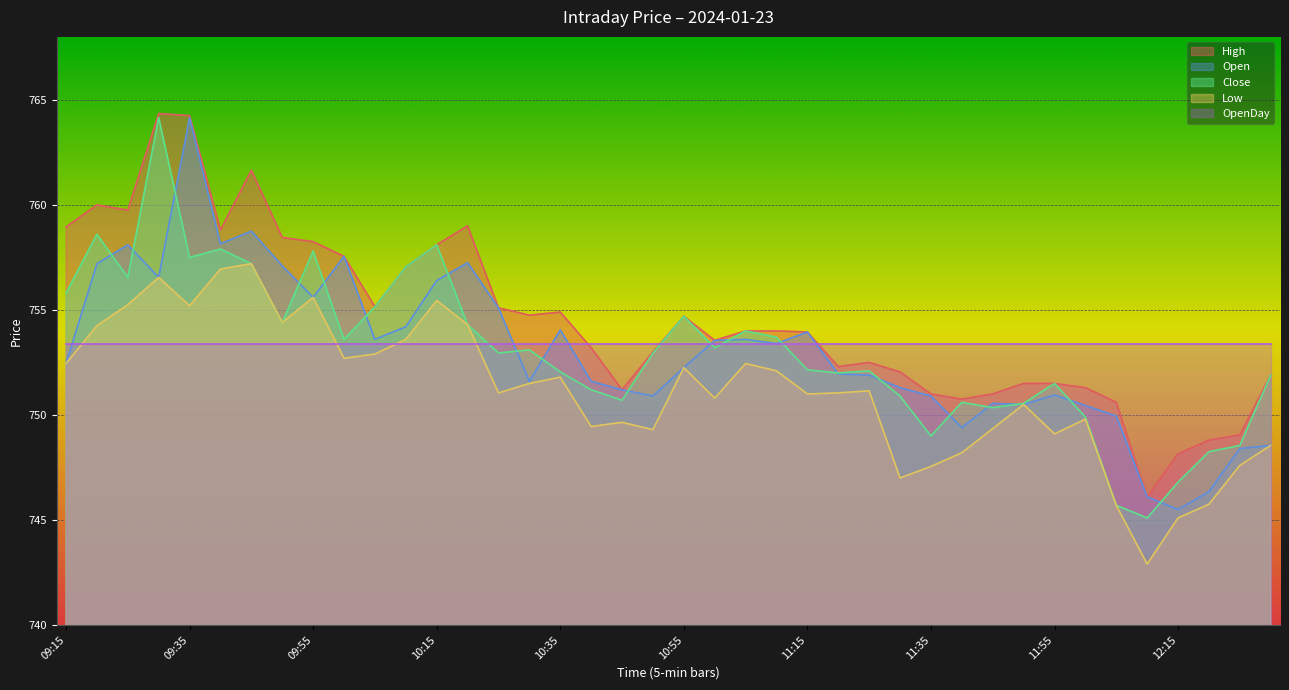

How many lines are shown in the chart?

5